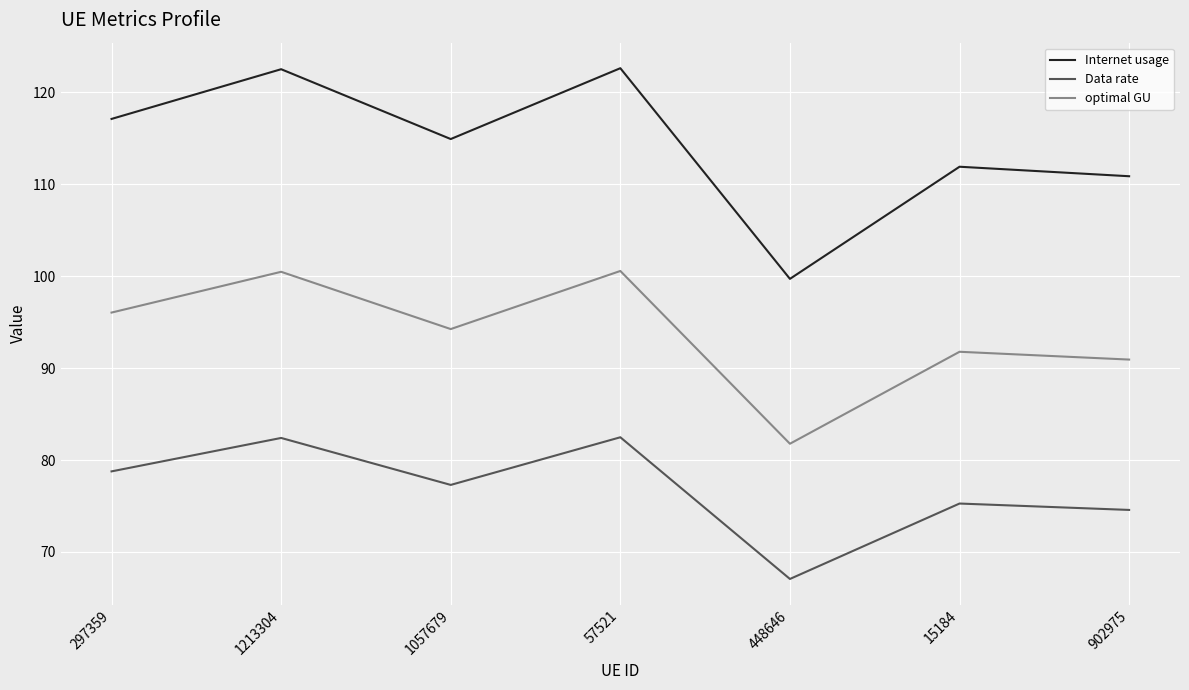

What is the smallest value displayed?

67.1